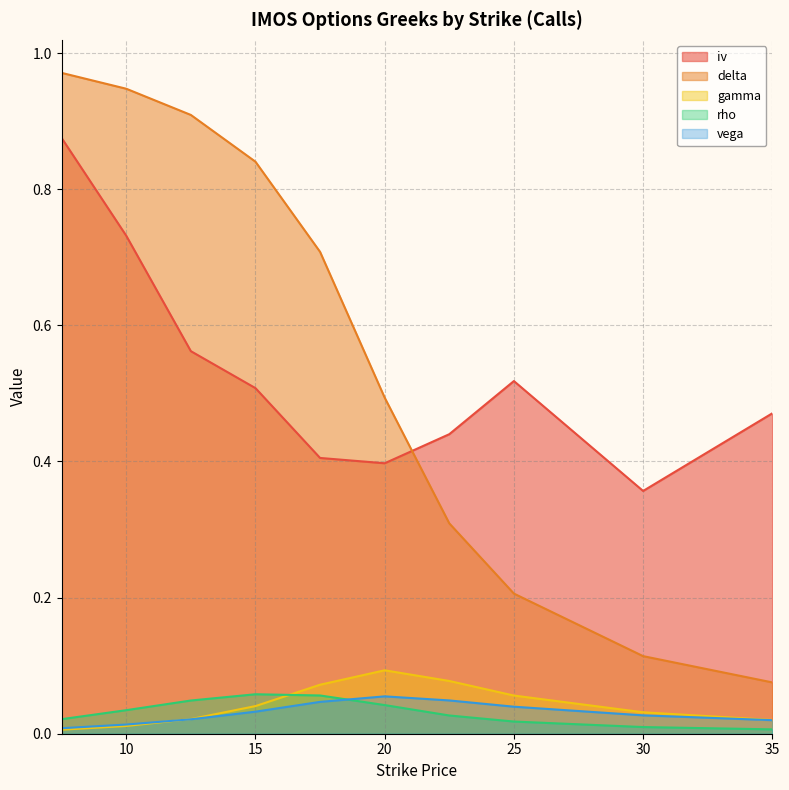

The value of delta at 12.5 is 0.9. True or false?

True